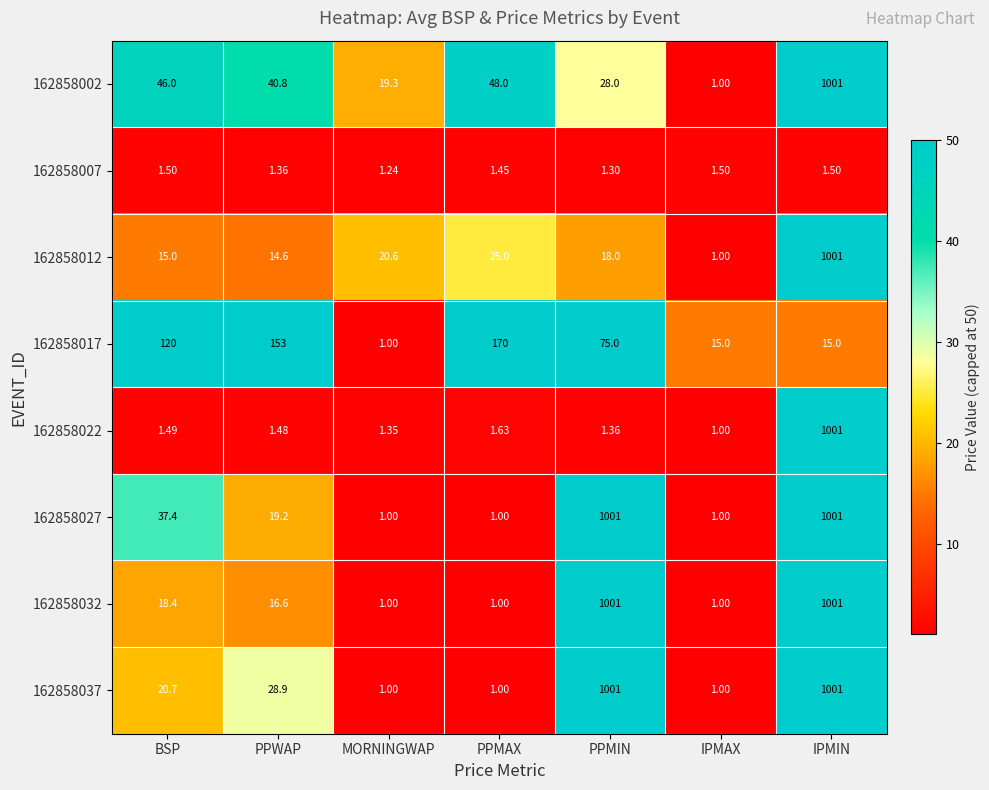

Count the number of categories in the chart.

7